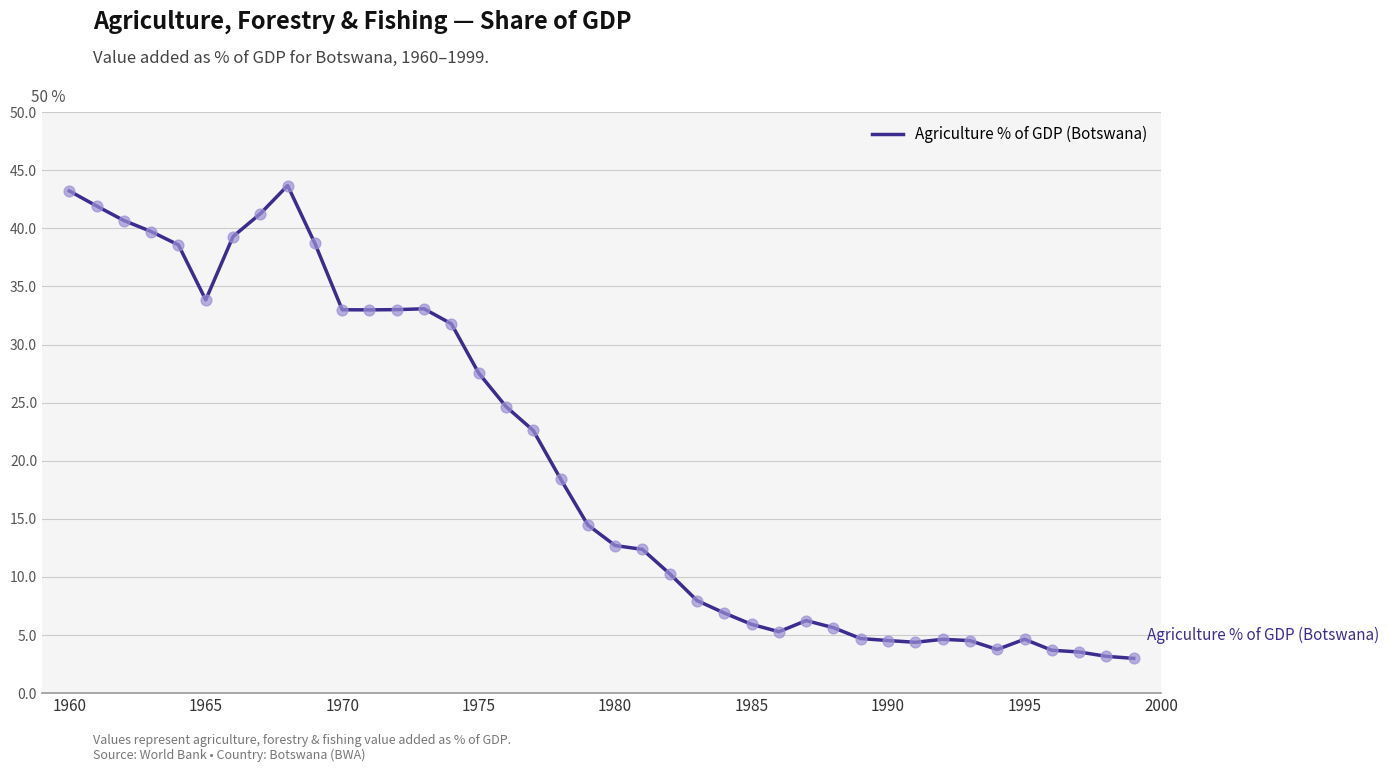

What is the greatest value displayed?

43.7